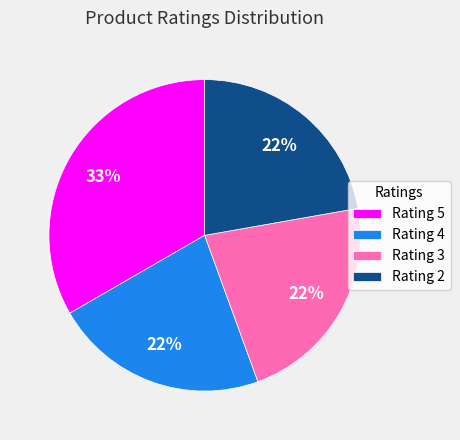

What percentage is the Rating 4 slice, to the nearest percent?

22%